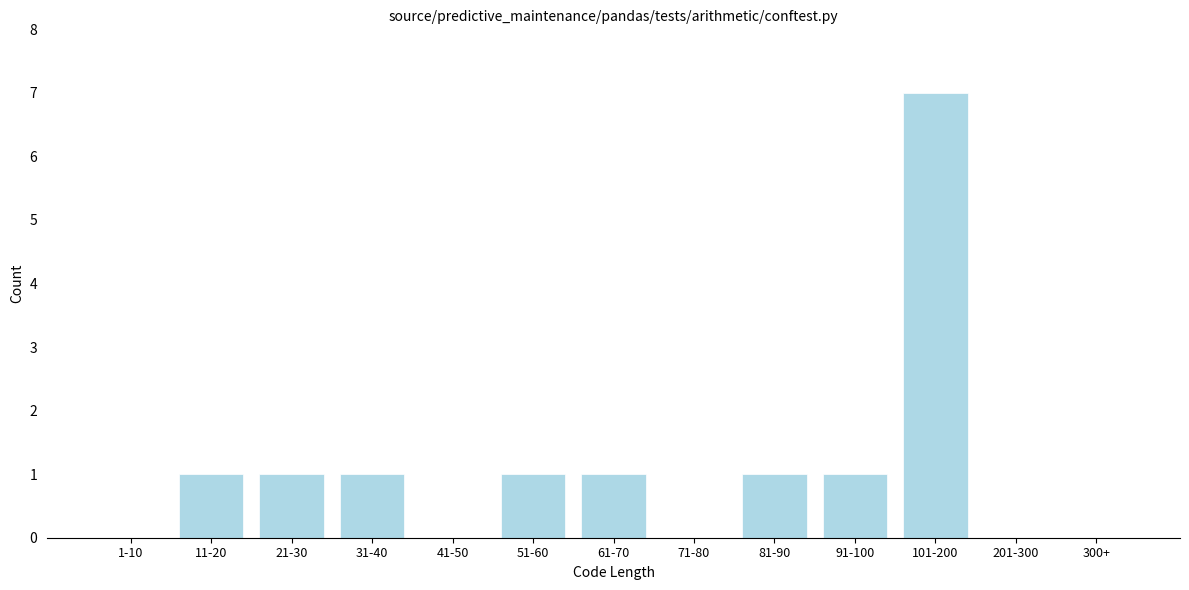

Reading left to right, list all the values displayed in this chart.

1-10=0	11-20=1	21-30=1	31-40=1	41-50=0	51-60=1	61-70=1	71-80=0	81-90=1	91-100=1	101-200=7	201-300=0	300+=0